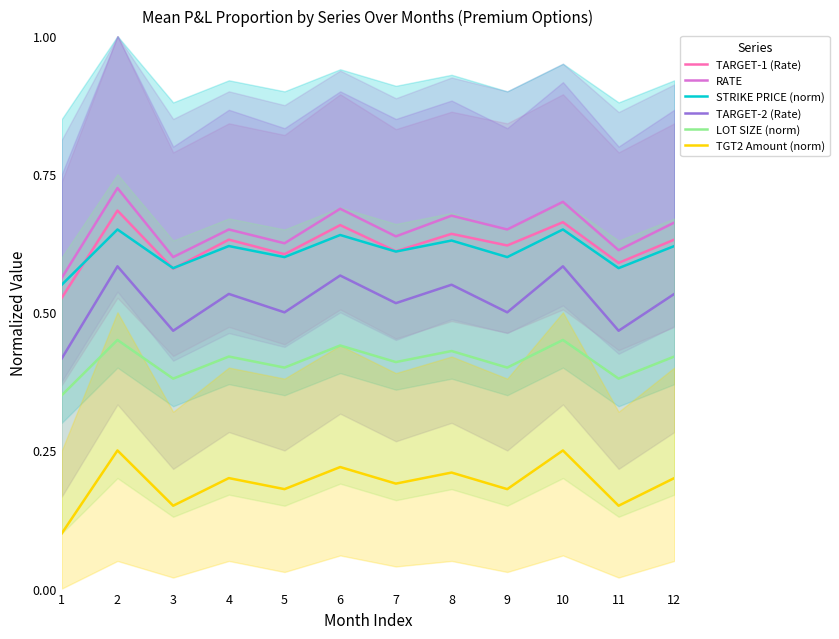

Where is STRIKE PRICE (norm) nearest to the value 0?

1